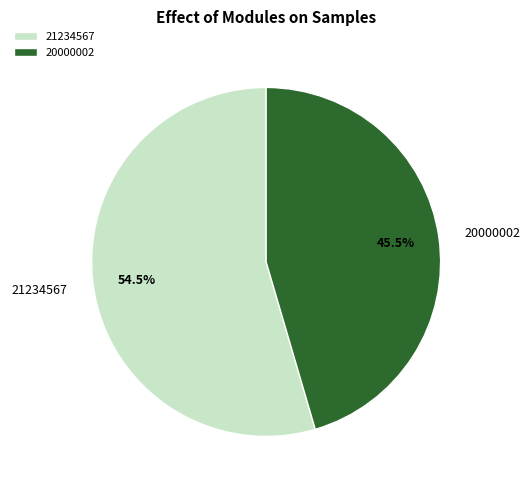

Is the sum of 21234567 and 20000002 greater than half?

Yes